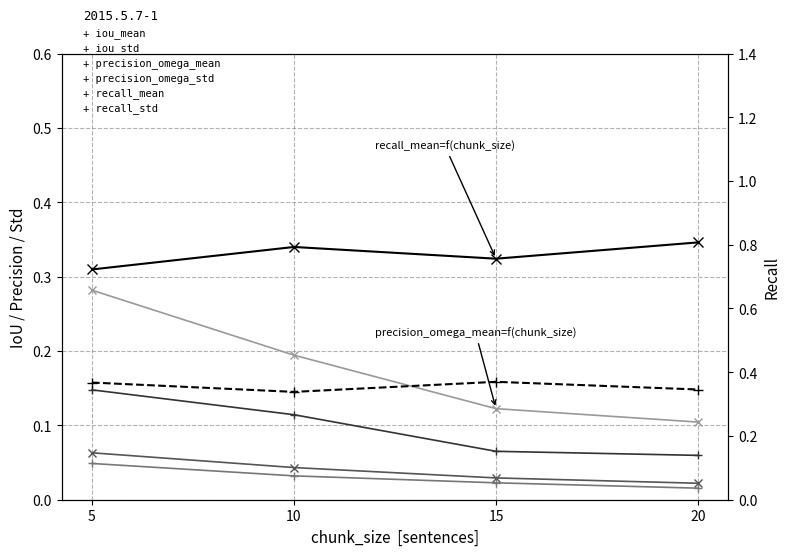

Which category has the lowest value in the iou_std series?

20